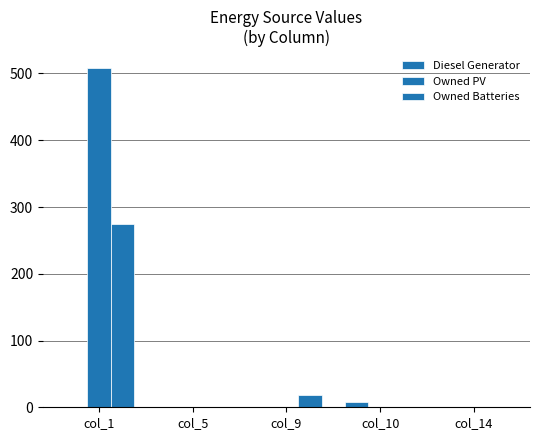

Which series has the widest spread of values?

Owned PV